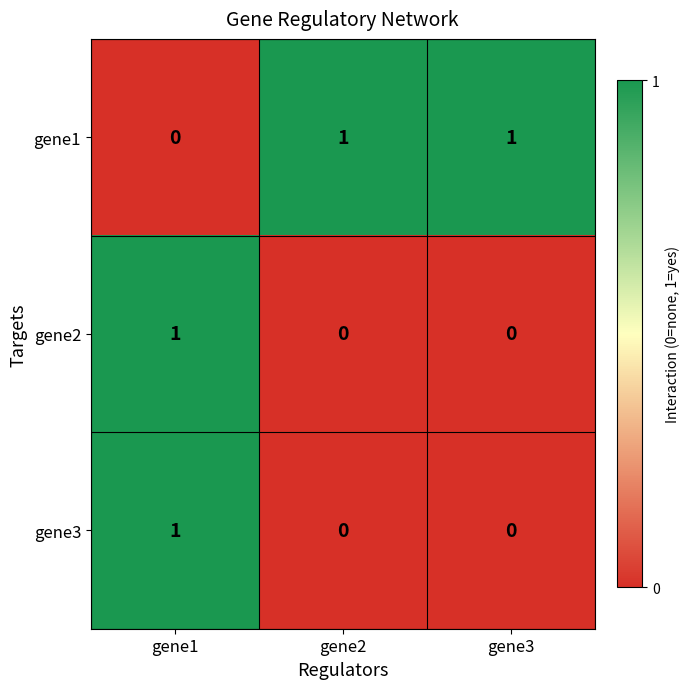

Reading right to left, extract all data points from this chart.

gene1: gene3=1	gene2=1	gene1=0
gene2: gene3=0	gene2=0	gene1=1
gene3: gene3=0	gene2=0	gene1=1